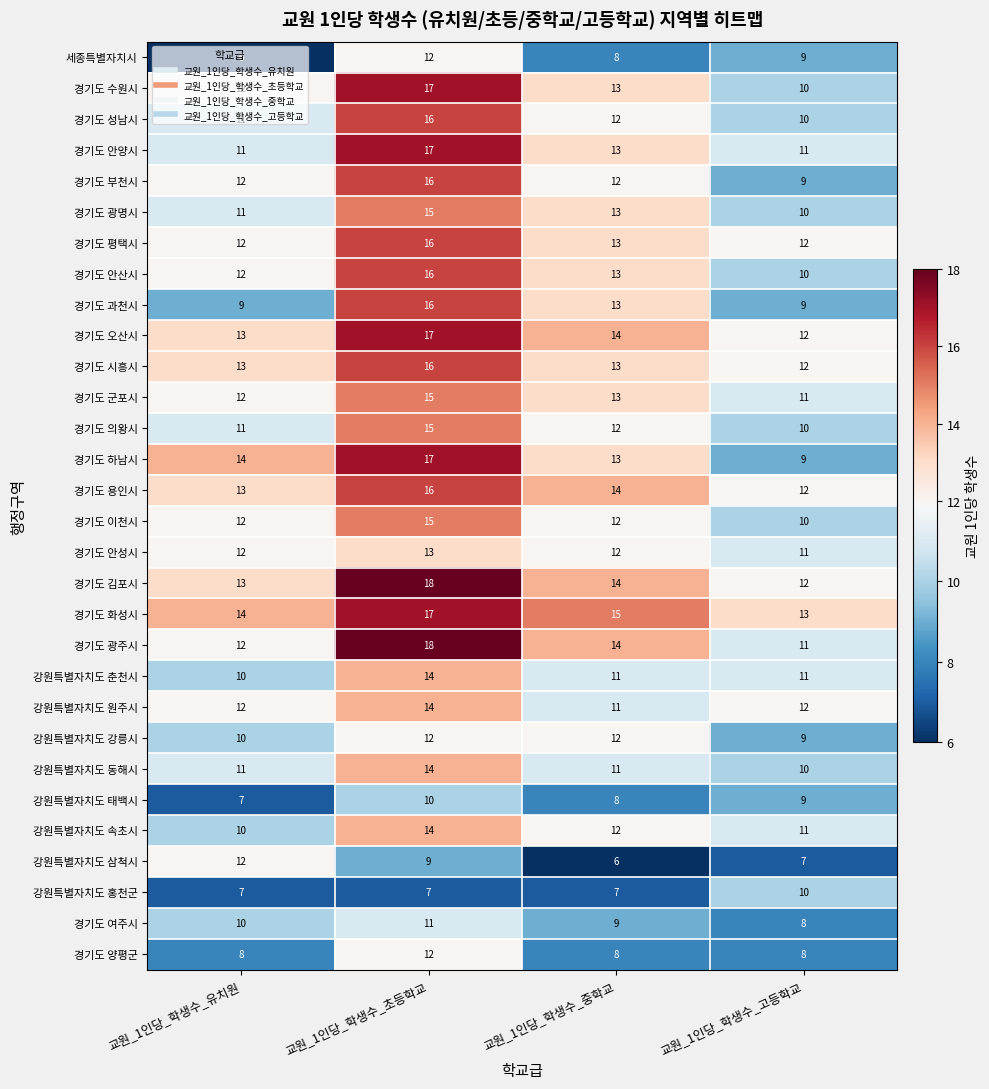

What is the maximum value for 강원특별자치도 홍천군?

10